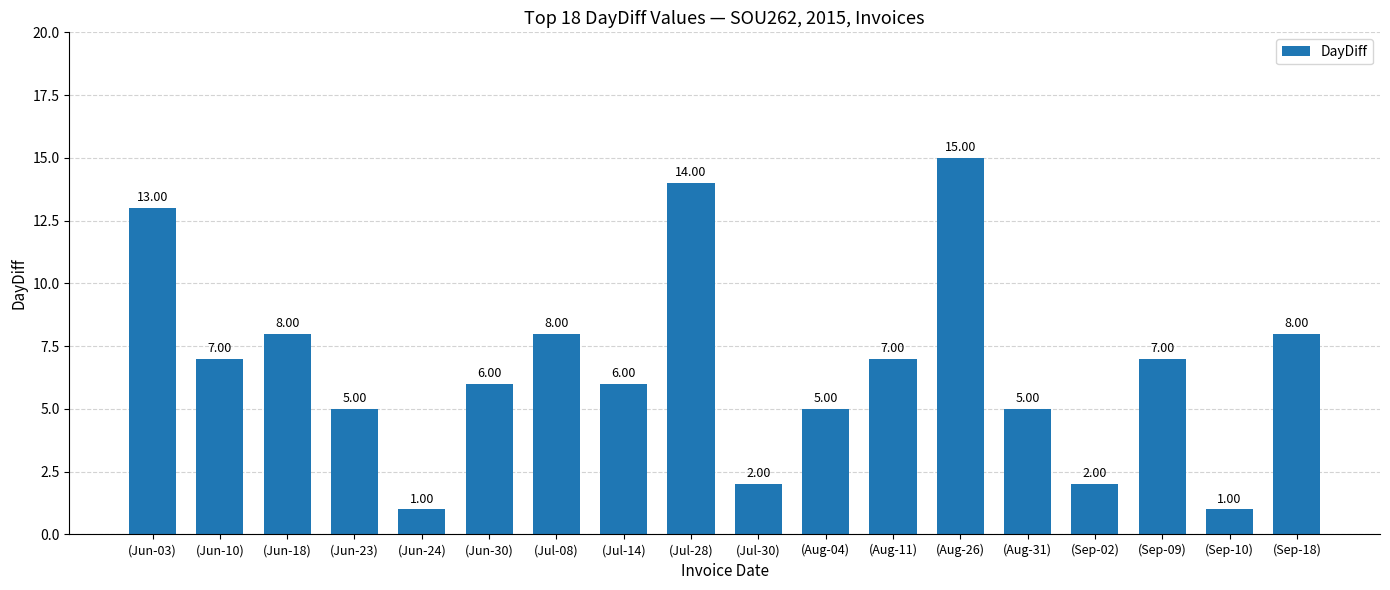

Approximately how many times larger is the value at (Jun-03) compared to (Jul-28)?

0.9